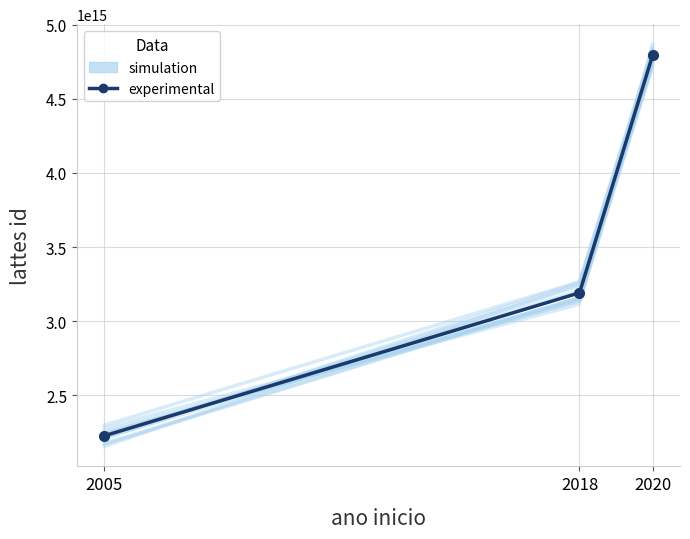

Reading right to left, extract all data points from this chart.

simulation: 4828708962487873.0	3263243533598642.5	2207251175674784.0
experimental: 4791589931798048.0	3191129244573056.0	2227324756659206.0